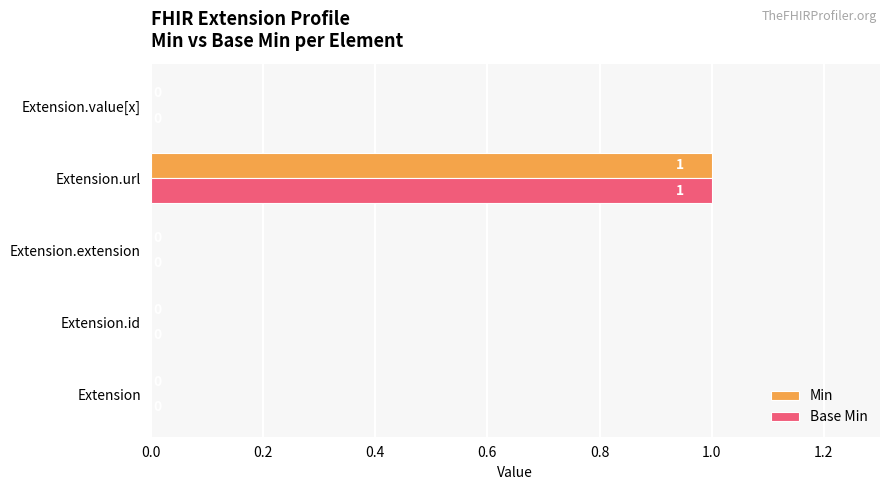

At which category is the sum across all series the highest?

Extension.url